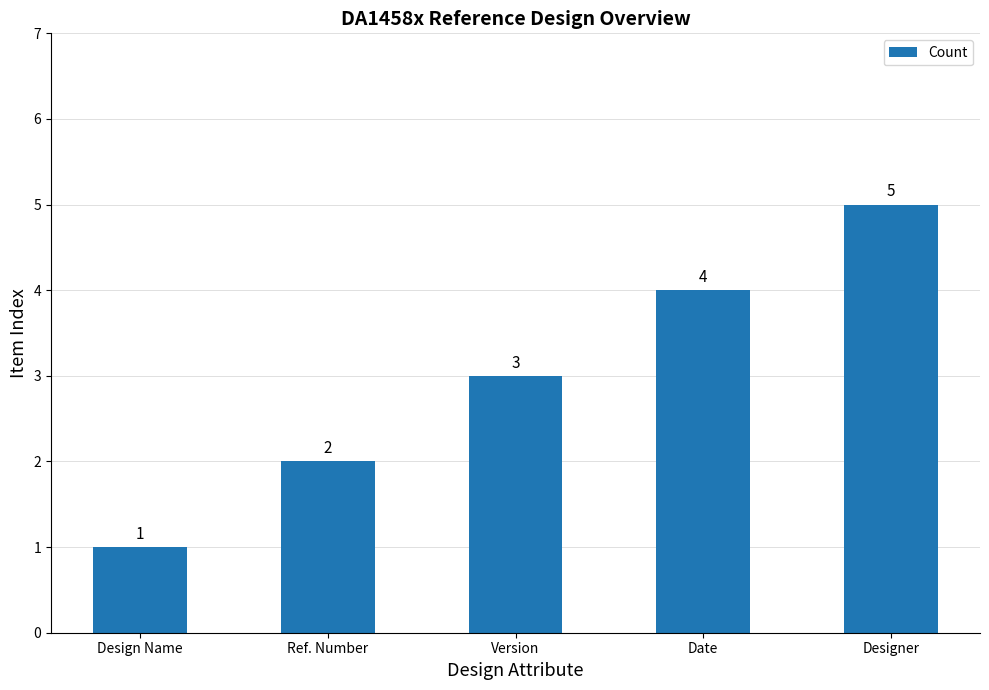

Does the chart contain any negative values?

No